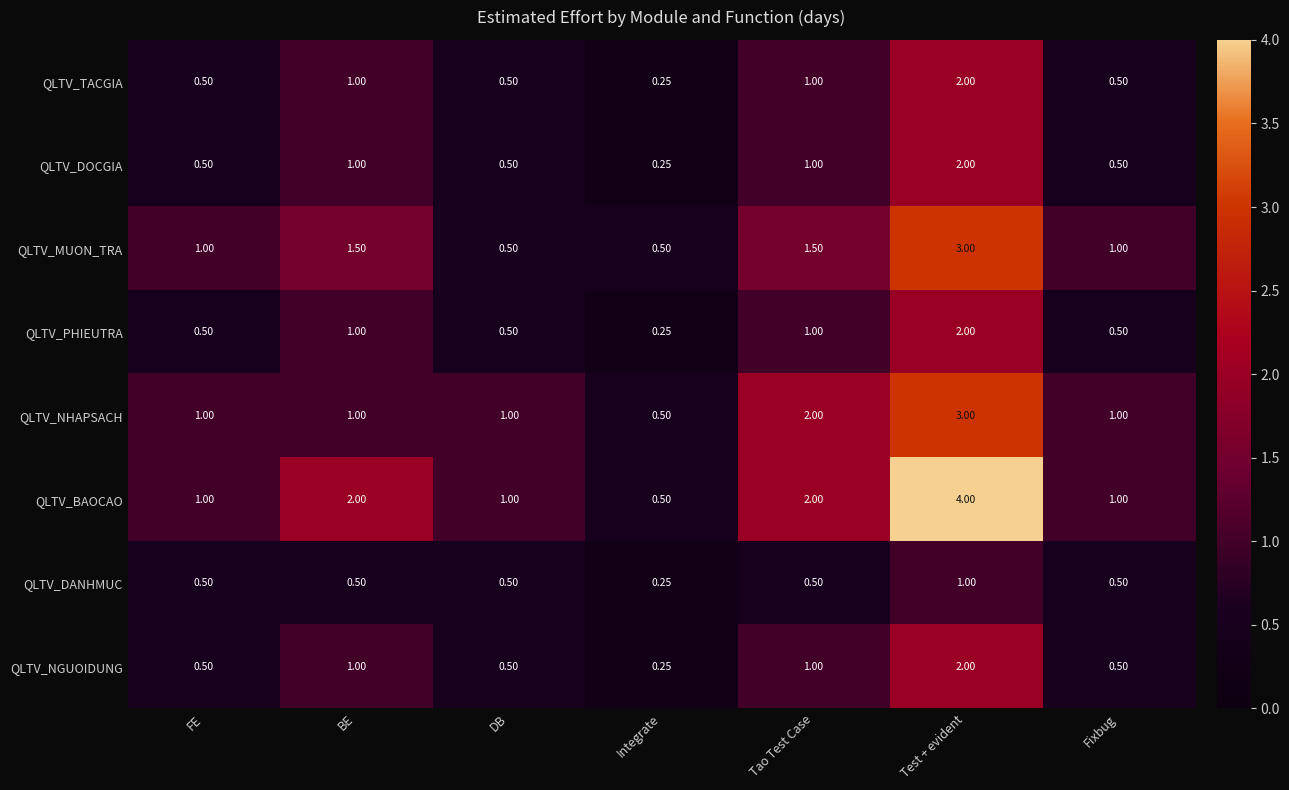

How many categories are shown in the chart?

7